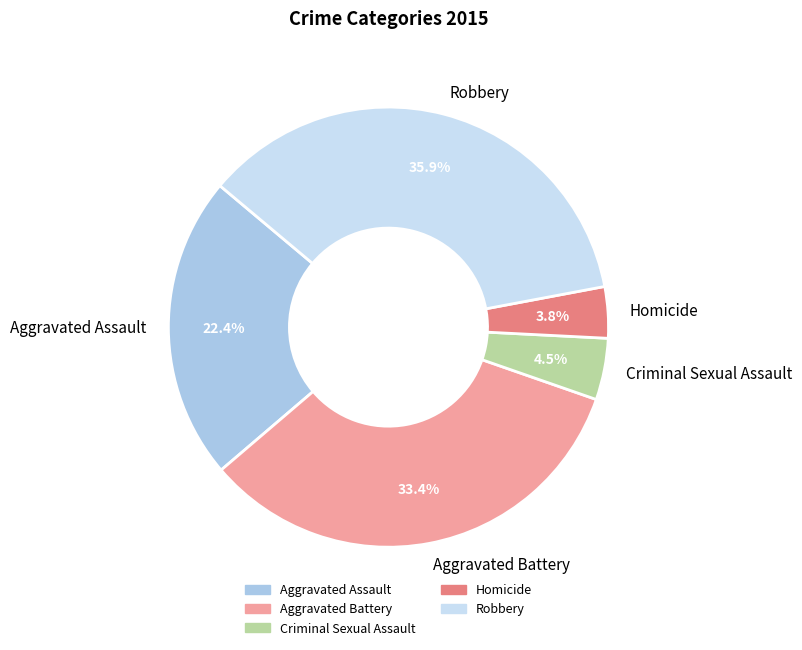

To the nearest percent, what is the combined percentage of Aggravated Assault and Homicide?

26%